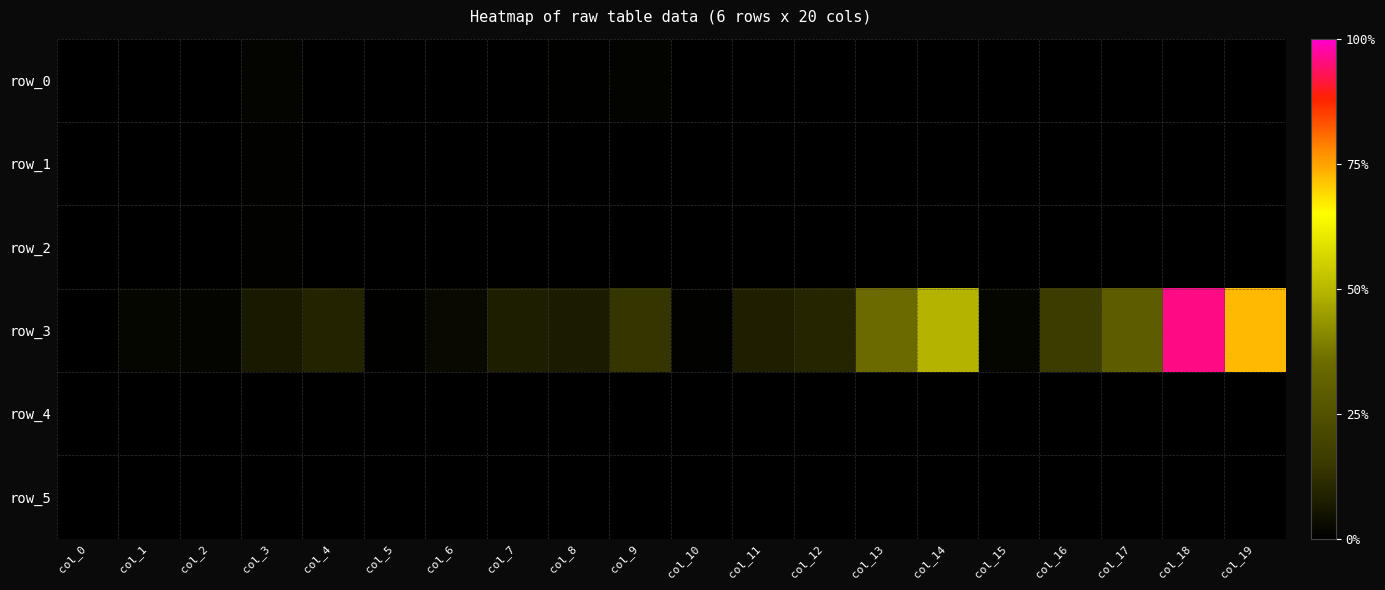

Reading left to right, what are all the values shown in this chart?

row_0: 0.0	0.0	0.1	1.0	0.3	0.0	0.0	0.0	0.4	0.6	0.0	0.0	0.0	0.0	0.0	0.0	0.0	0.0	0.0	0.0
row_1: 0.0	0.0	0.3	0.5	0.2	0.0	0.0	0.0	0.2	0.2	0.0	0.0	0.0	0.0	0.0	0.0	0.0	0.0	0.0	0.0
row_2: 0.0	0.0	0.0	0.5	0.0	0.0	0.0	0.0	0.1	0.1	0.0	0.0	0.0	0.0	0.0	0.0	0.0	0.0	0.0	0.0
row_3: 0.2	1.2	1.1	5.1	7.0	0.3	1.8	5.7	5.5	10.4	0.6	6.1	7.2	26.2	36.8	1.3	12.1	22.2	71.8	54.4
row_4: 0.1	0.1	0.2	0.2	0.1	0.1	0.1	0.1	0.2	0.1	0.0	0.0	0.1	0.0	0.0	0.0	0.0	0.0	0.0	0.0
row_5: 0.0	0.1	0.1	0.2	0.2	0.0	0.0	0.0	0.0	0.1	0.0	0.0	0.0	0.0	0.0	0.0	0.0	0.0	0.0	0.0